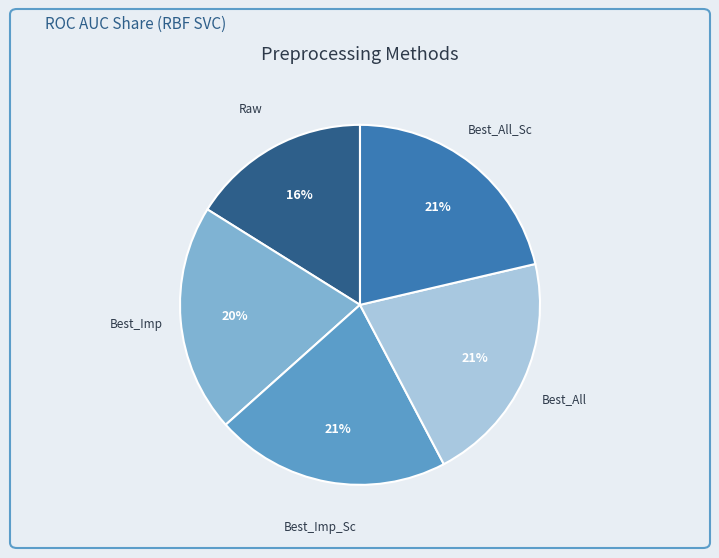

Does Best_All_Sc account for over 50% of the chart?

No